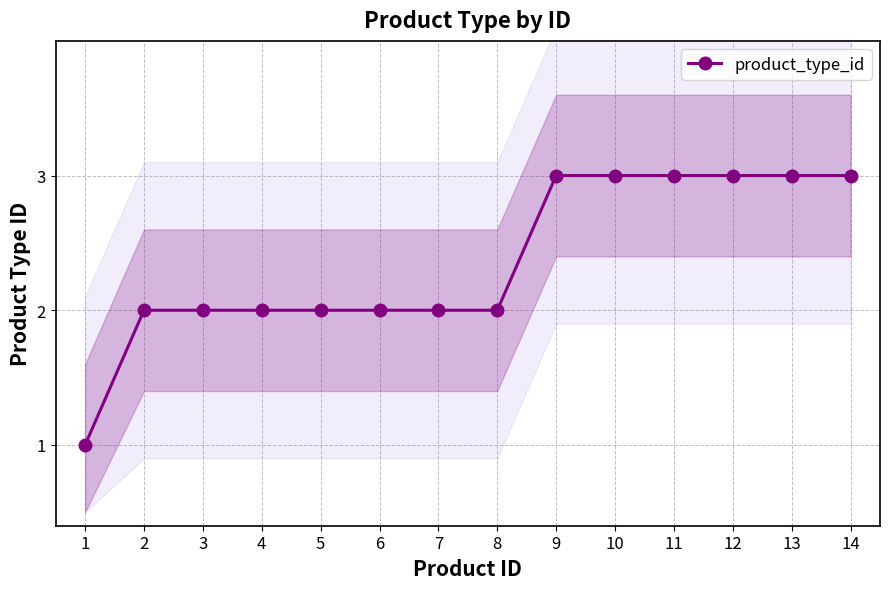

What is the smallest value displayed?

1